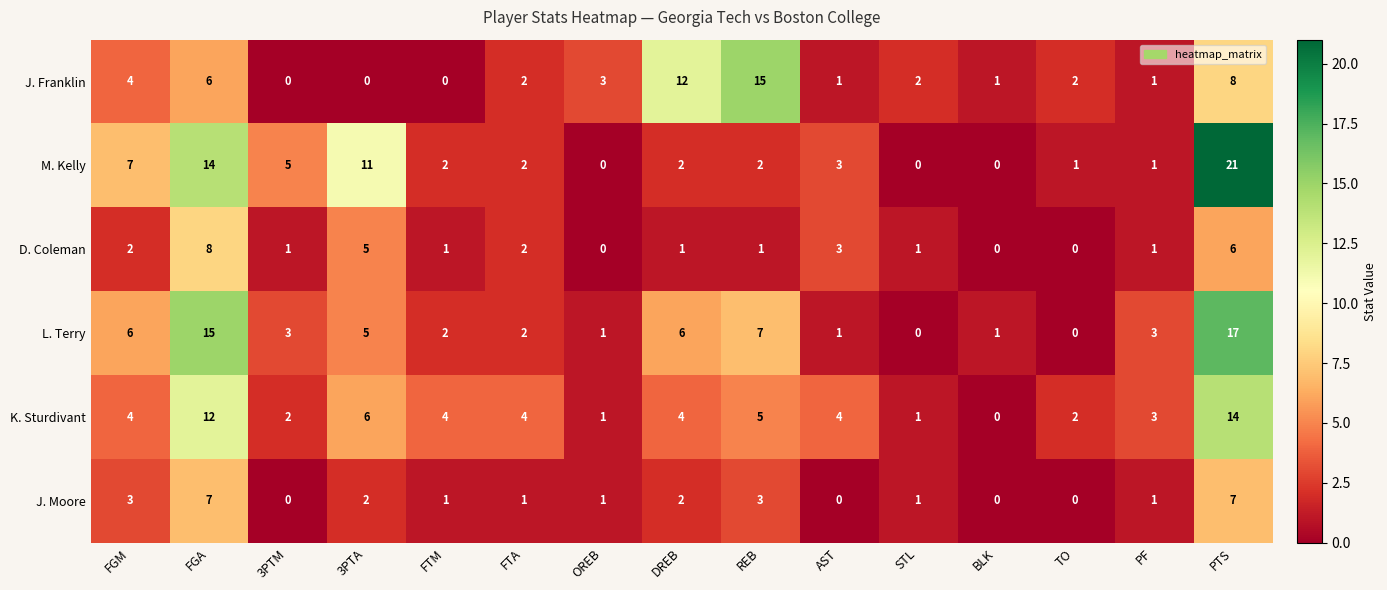

Which series has the largest total across all categories?

M. Kelly